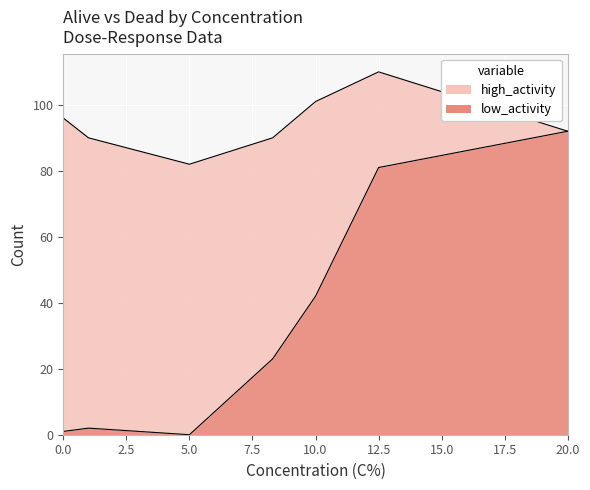

True or false: the data has more than 1 interior local peaks.

False